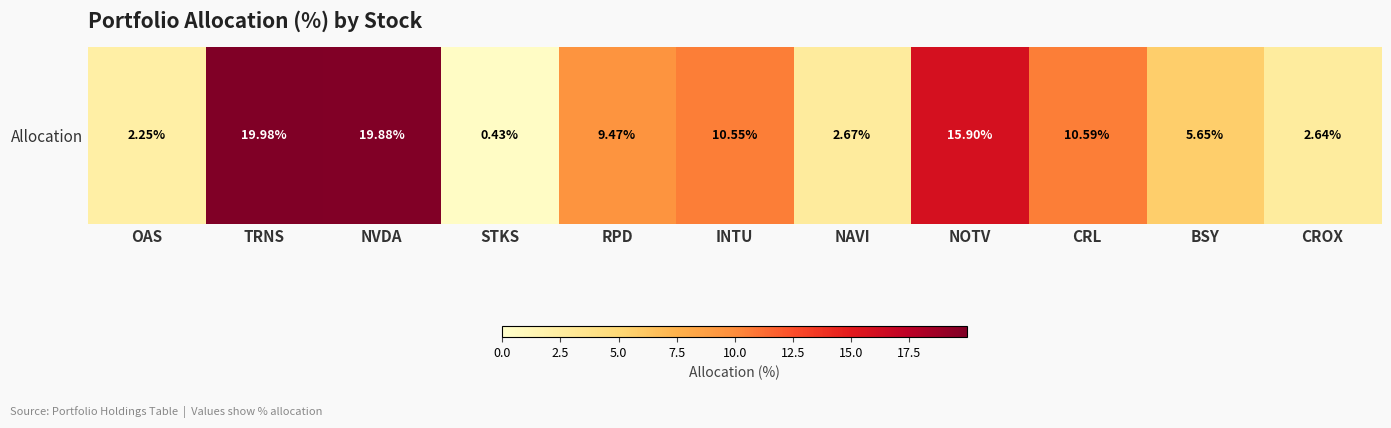

Rank the categories by value from lowest to highest.

STKS, OAS, CROX, NAVI, BSY, RPD, INTU, CRL, NOTV, NVDA, TRNS